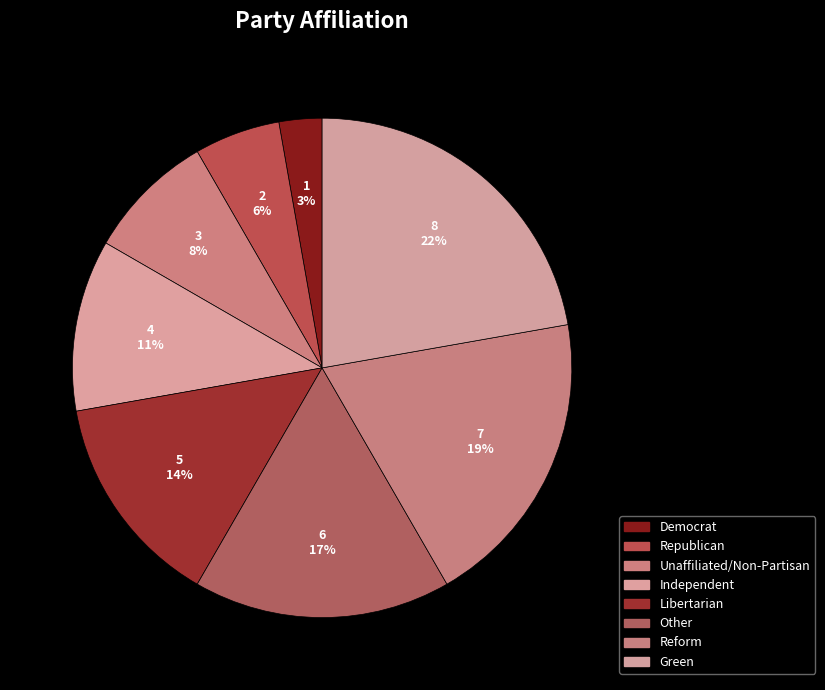

How many slices are in this pie chart?

8